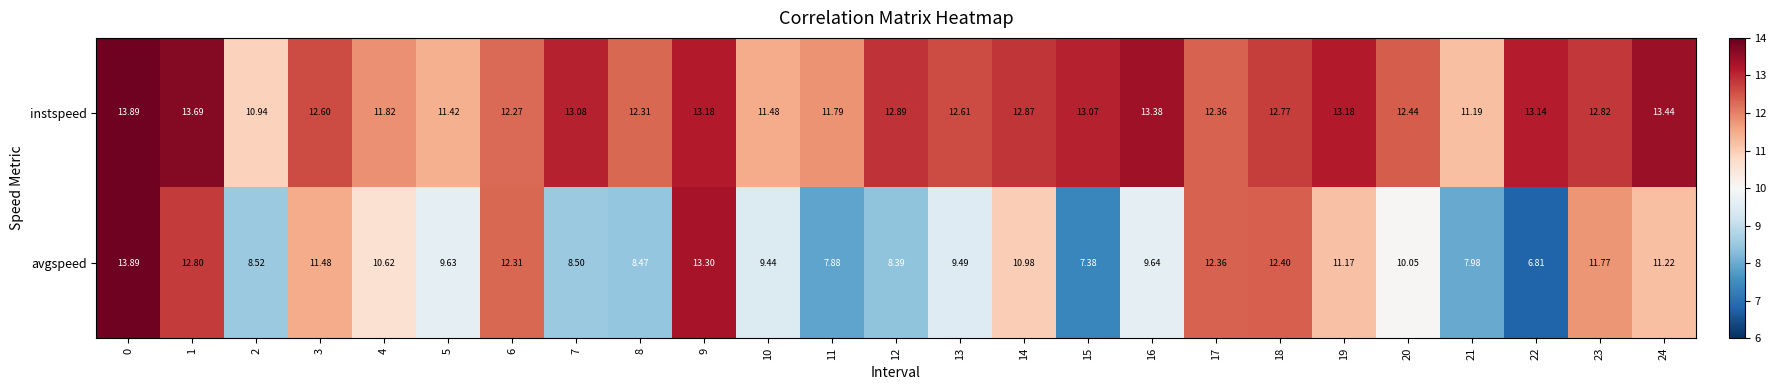

At 14, list the series in order from largest to smallest.

instspeed, avgspeed